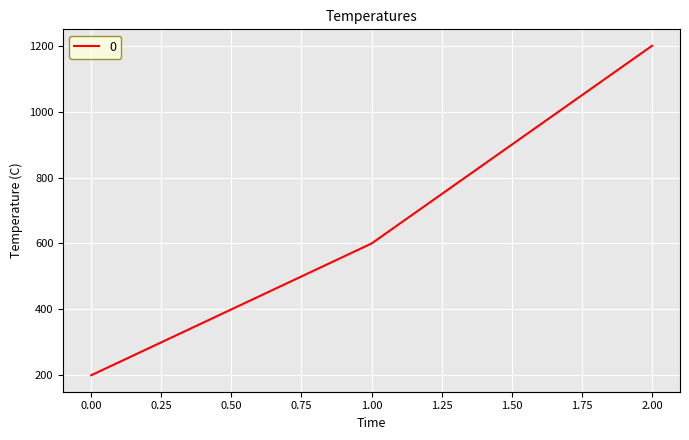

Does the chart display data point markers on the line(s)?

No